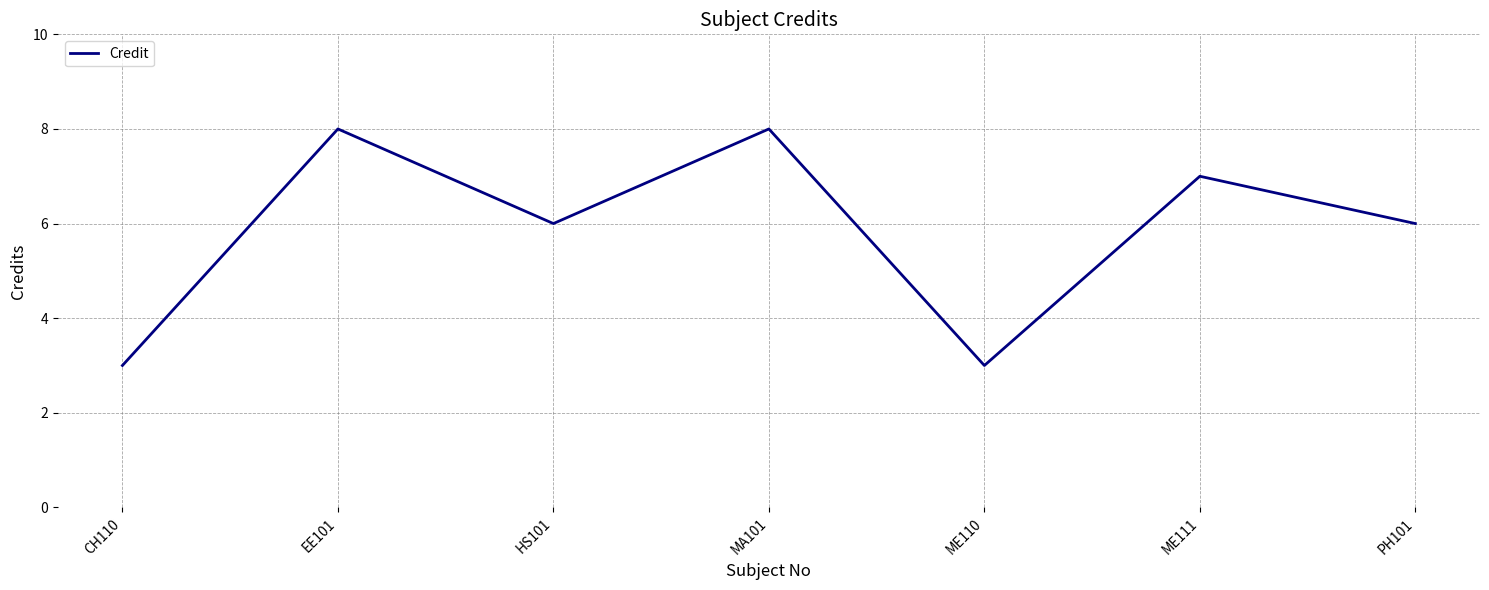

How many series are shown in this chart?

1